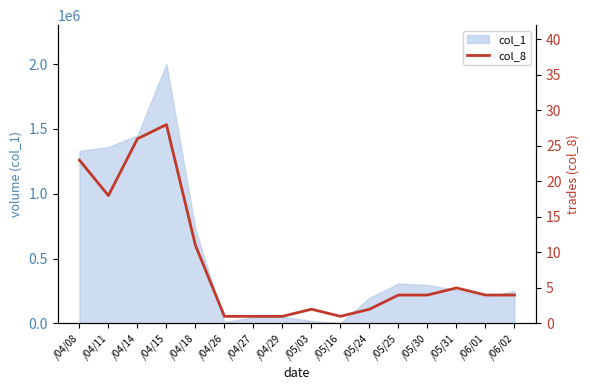

Reading left to right, transcribe all the data shown in this chart.

23	18	26	28	11	1	1	1	2	1	2	4	4	5	4	4